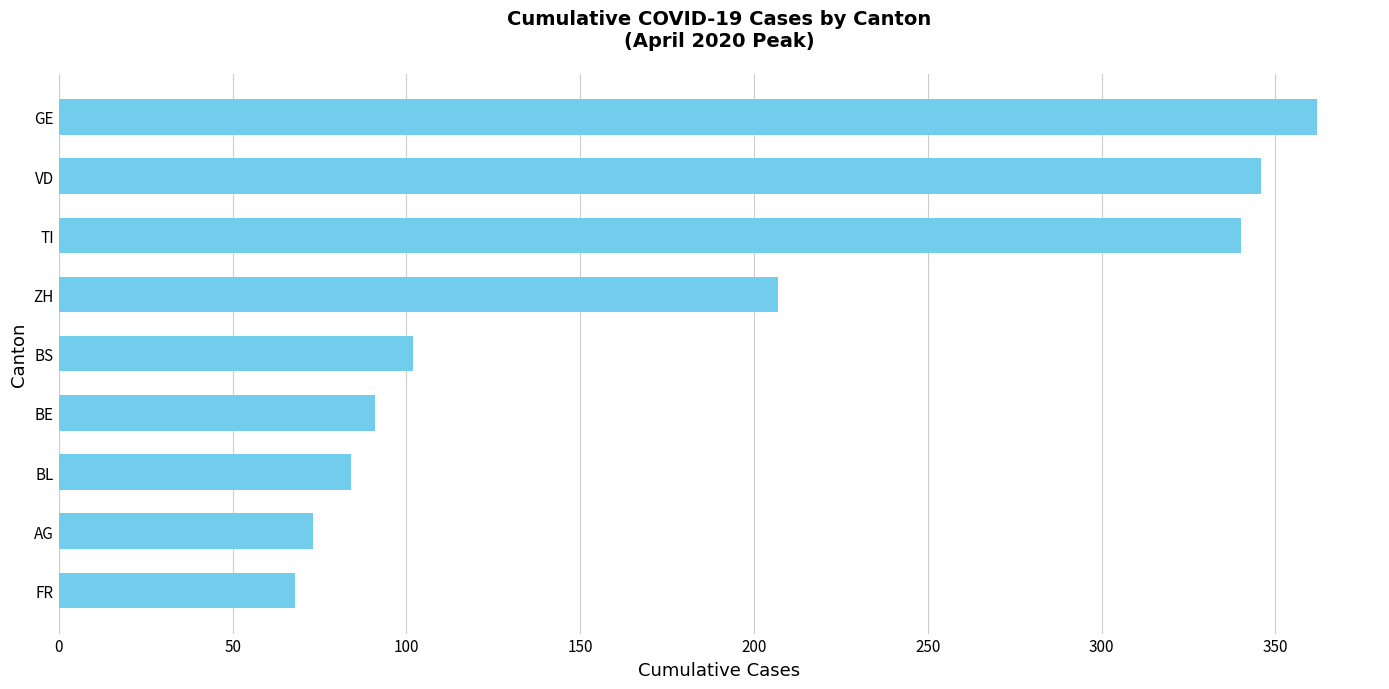

Reading top to bottom, what are all the values shown in this chart?

GE=362	VD=346	TI=340	ZH=207	BS=102	BE=91	BL=84	AG=73	FR=68